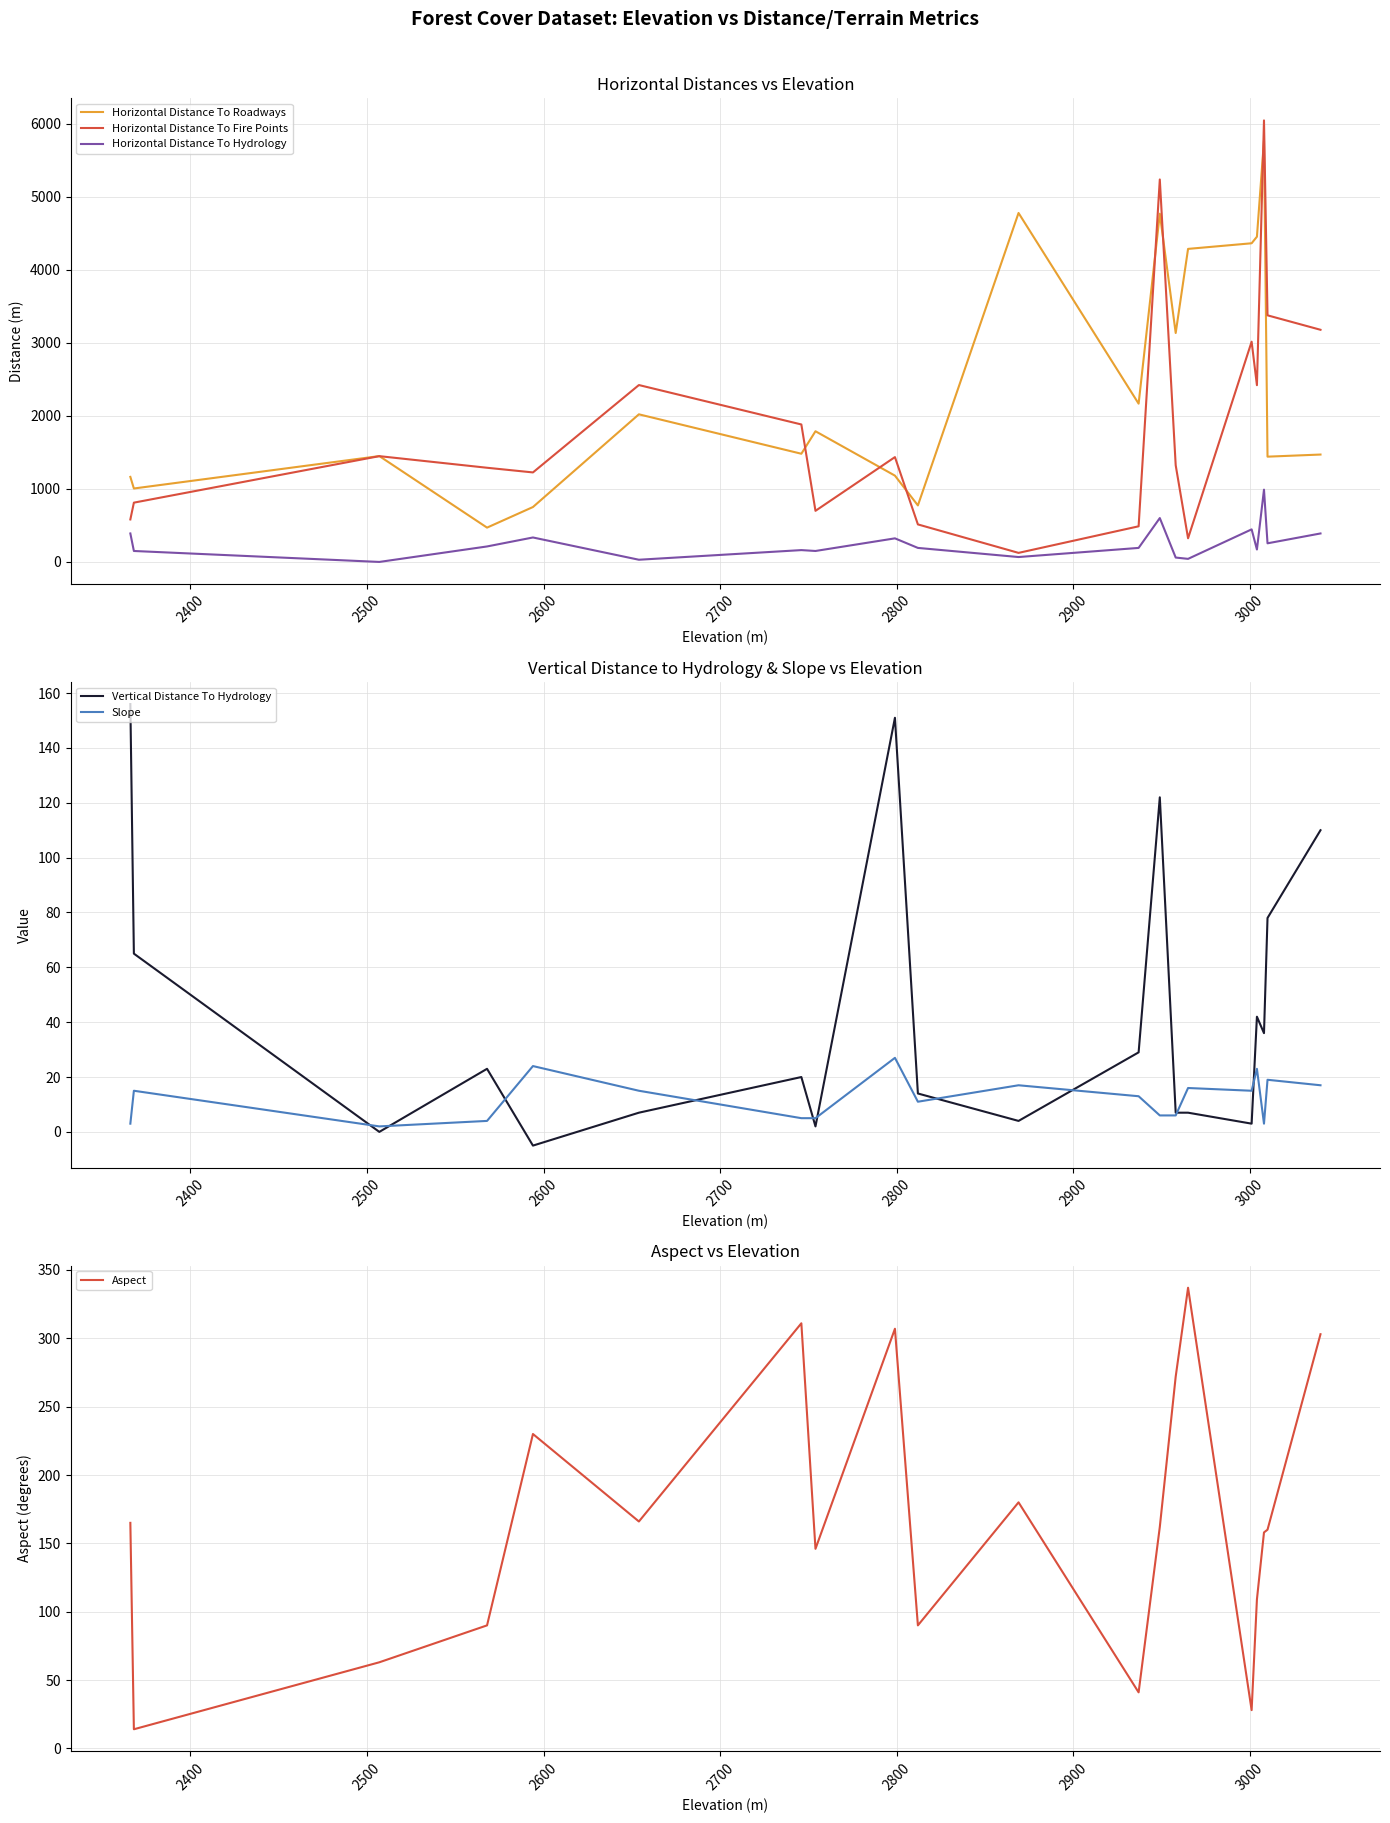

What is the lowest value of the Horizontal Distance To Roadways series?

470